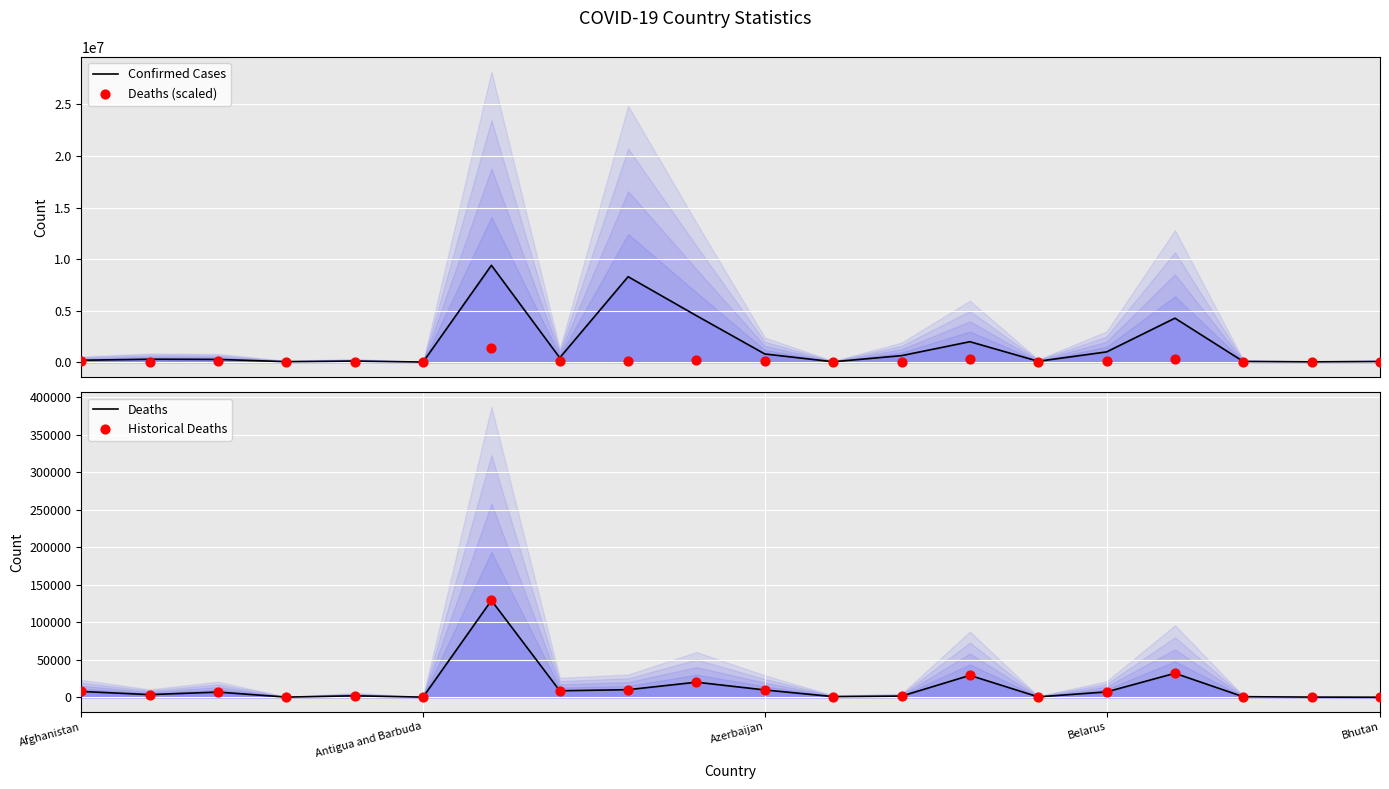

At which category is the sum across all series the highest?

6